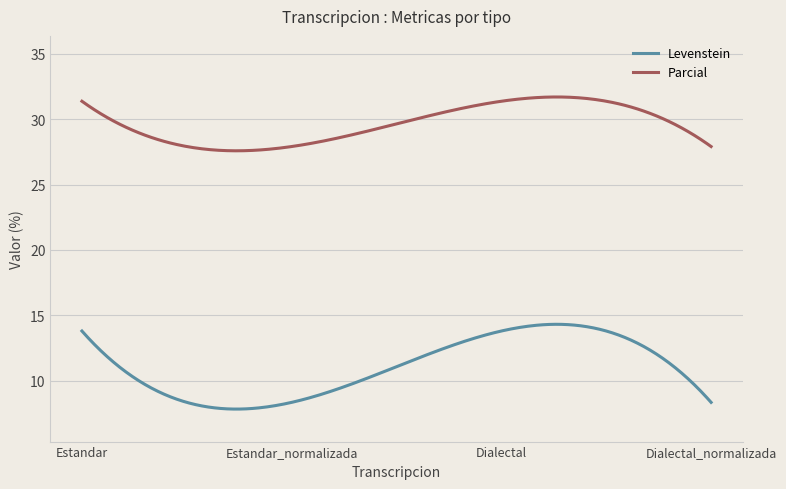

Which series has the widest spread of values?

Levenstein